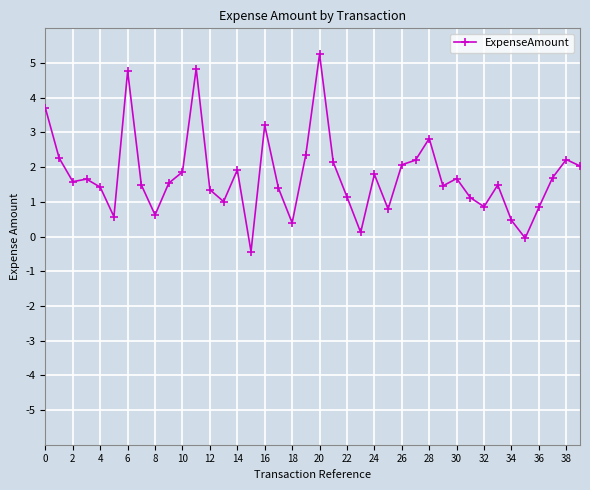

What is the difference between the second highest and second lowest values?

4.9